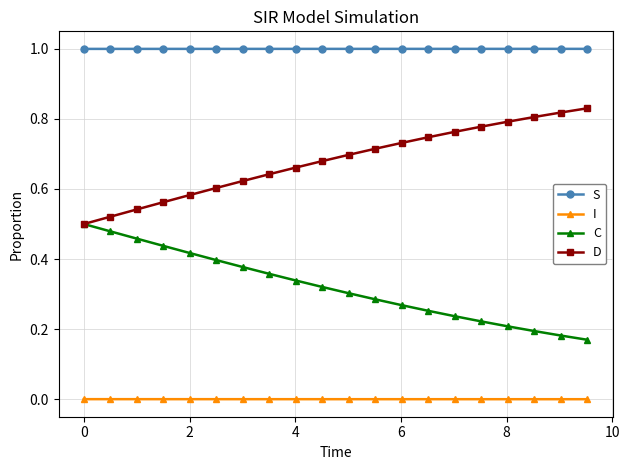

What are all the series names shown in the legend?

S, I, C, D